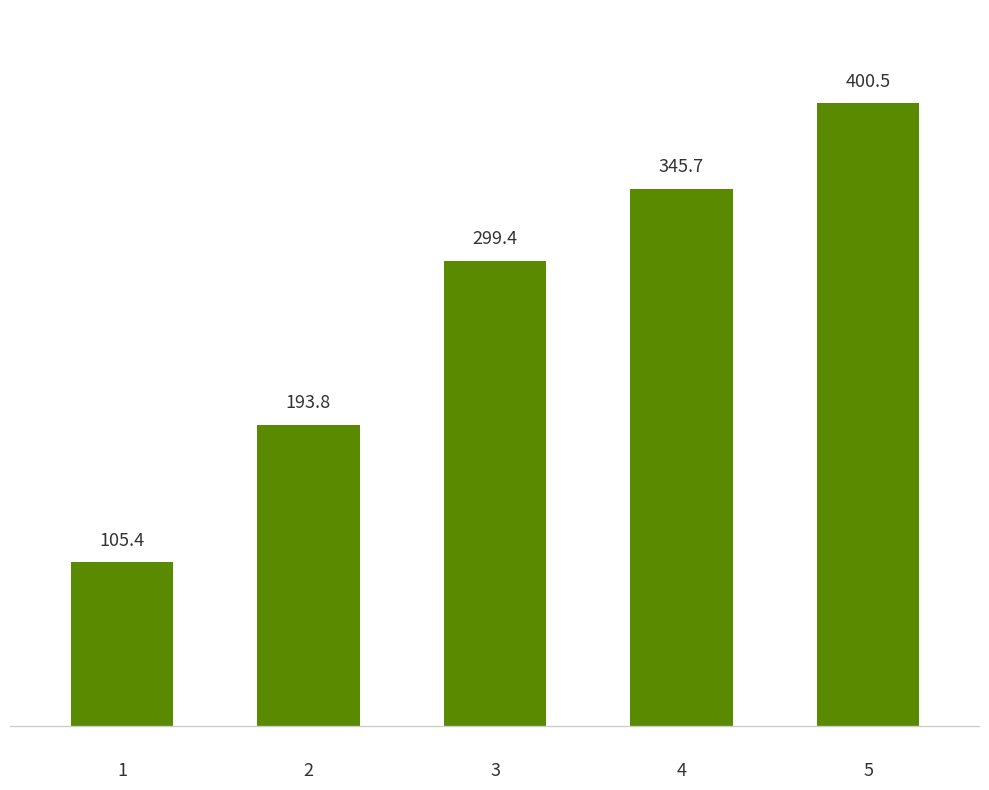

Does the chart contain stacked bars?

No